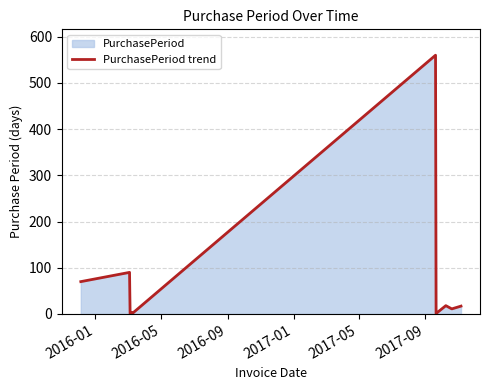

What is the maximum value shown in the chart?

560